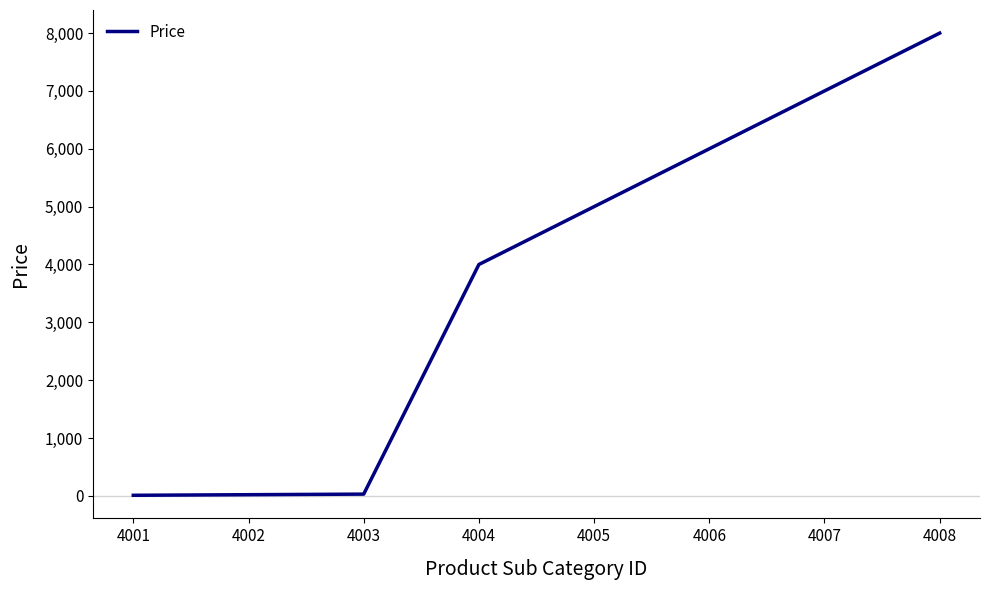

True or false: there are more than 1 points higher than both neighbors.

False